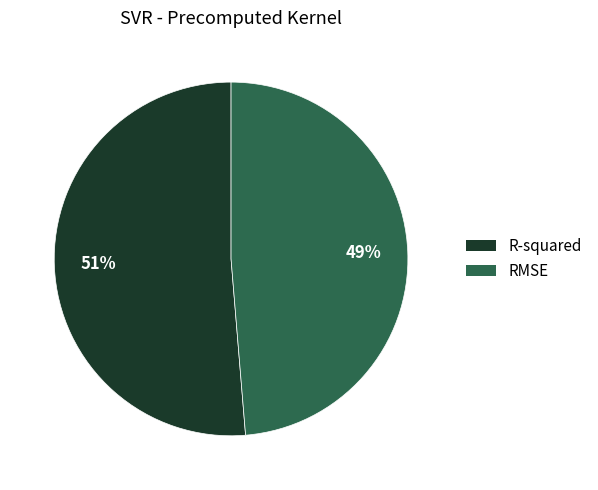

True or false: R-squared accounts for 39% of the total.

False